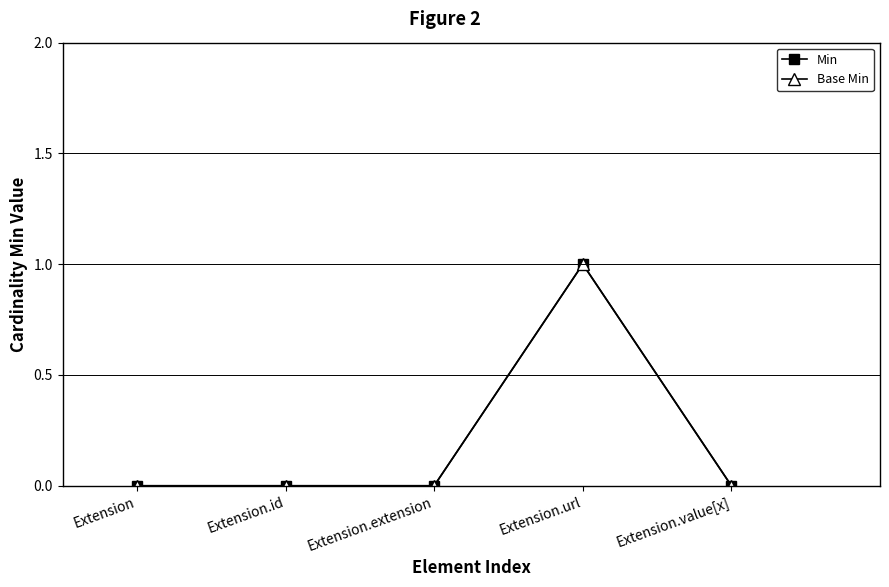

Is this an area chart (filled region under the line)?

No